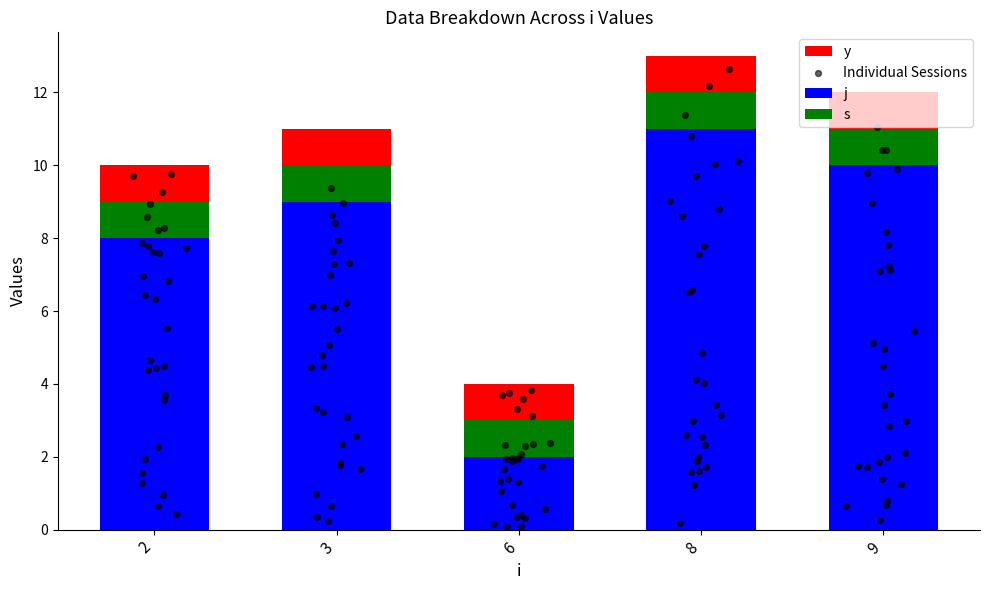

Which series reaches the minimum Y coordinate?

y